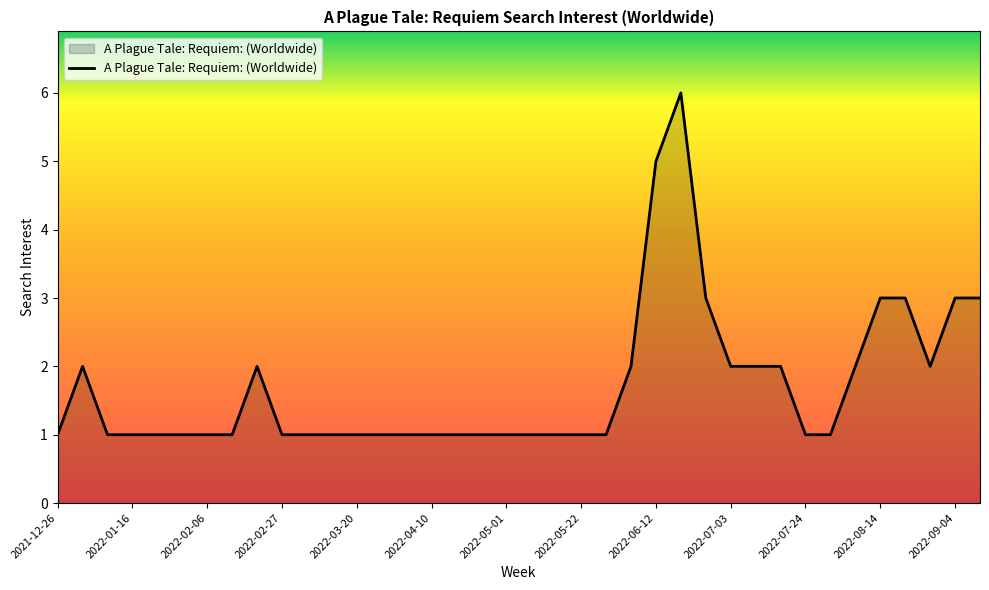

What is the maximum value shown in the chart?

6